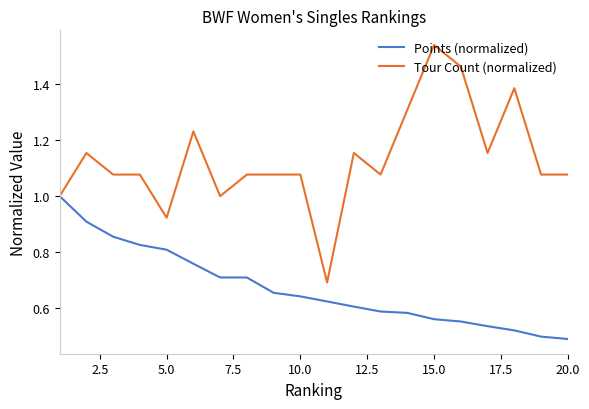

List the series in order of their overall mean, highest first.

Tour Count (normalized), Points (normalized)